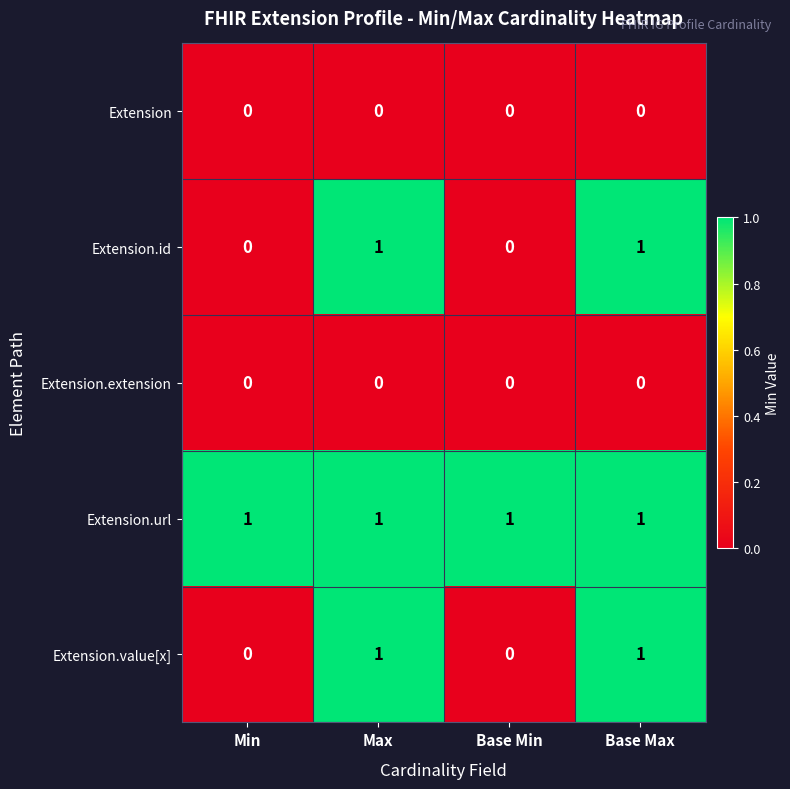

The value of Extension.id at Min is 0. True or false?

True